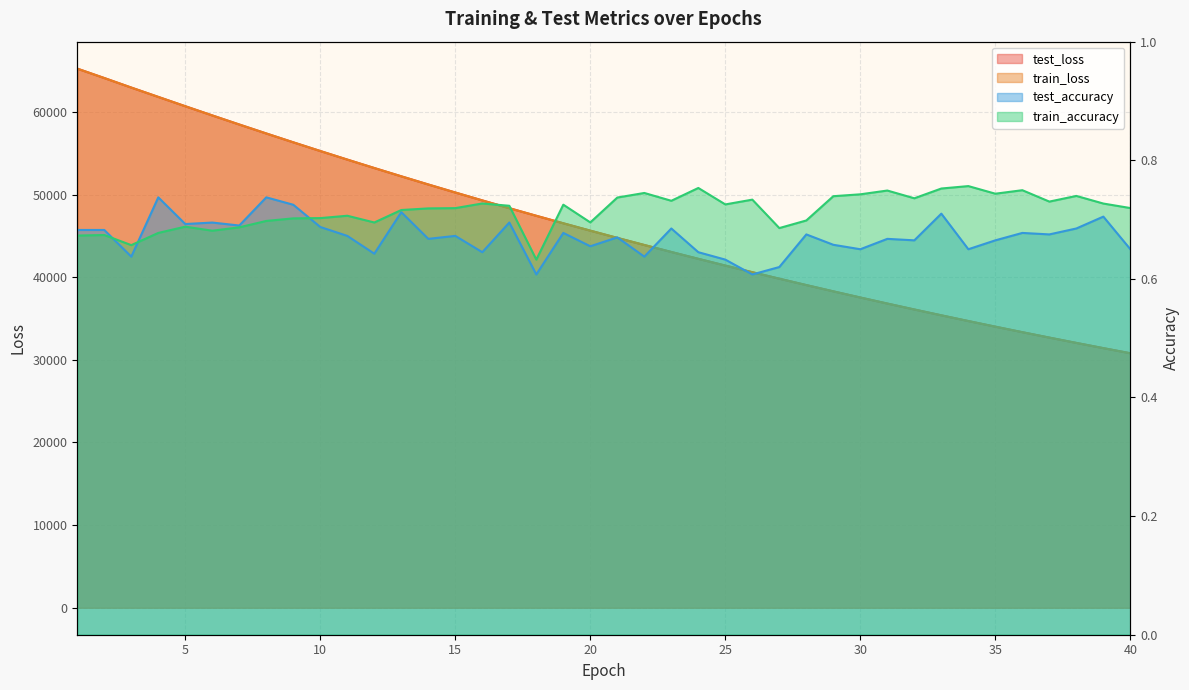

What is the sum of the train_loss values at 24 and 9?

98530.7